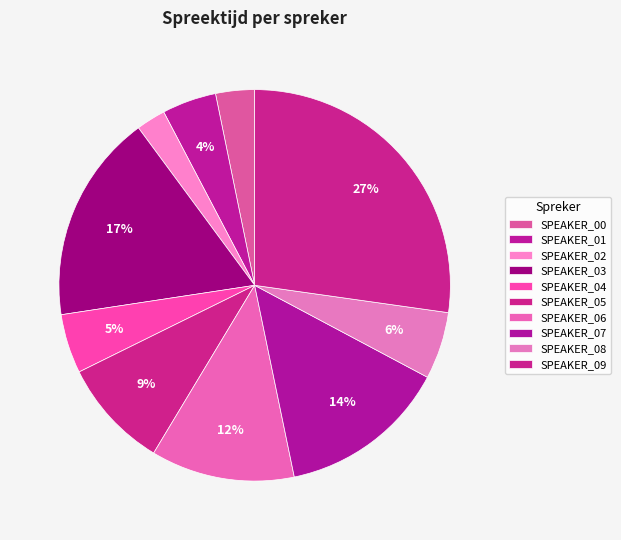

To the nearest percent, what is the average slice percentage?

10%